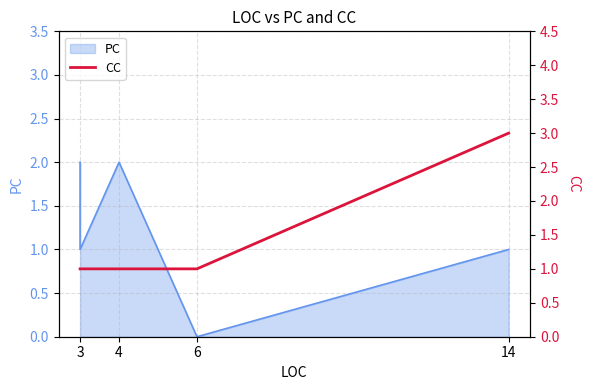

How many lines are shown in the chart?

1